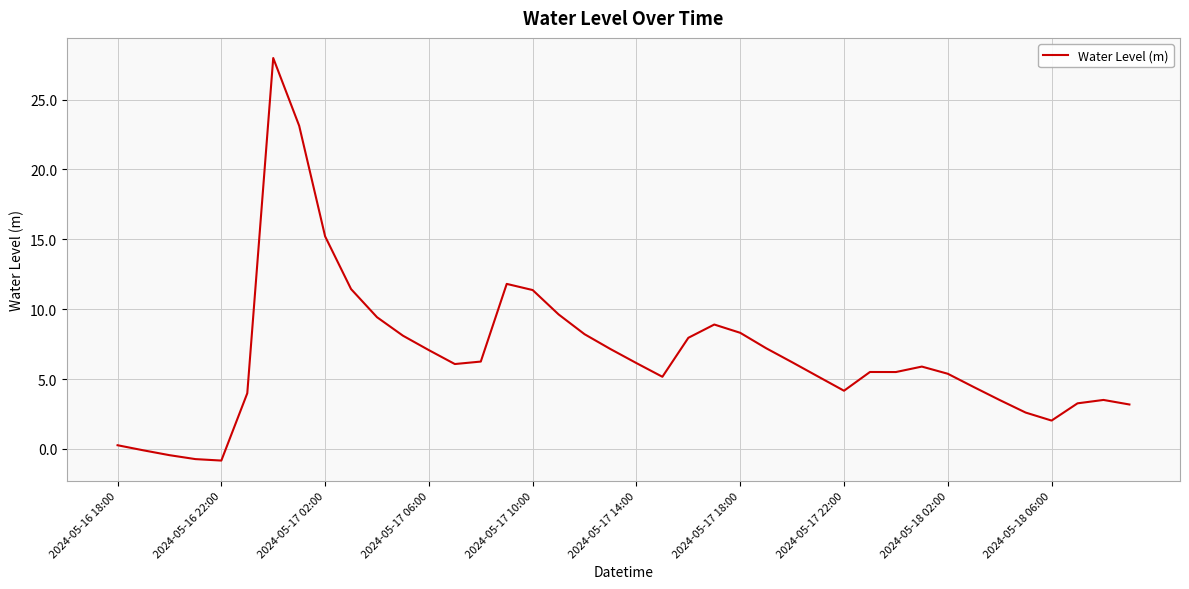

What is the greatest value displayed?

28.0